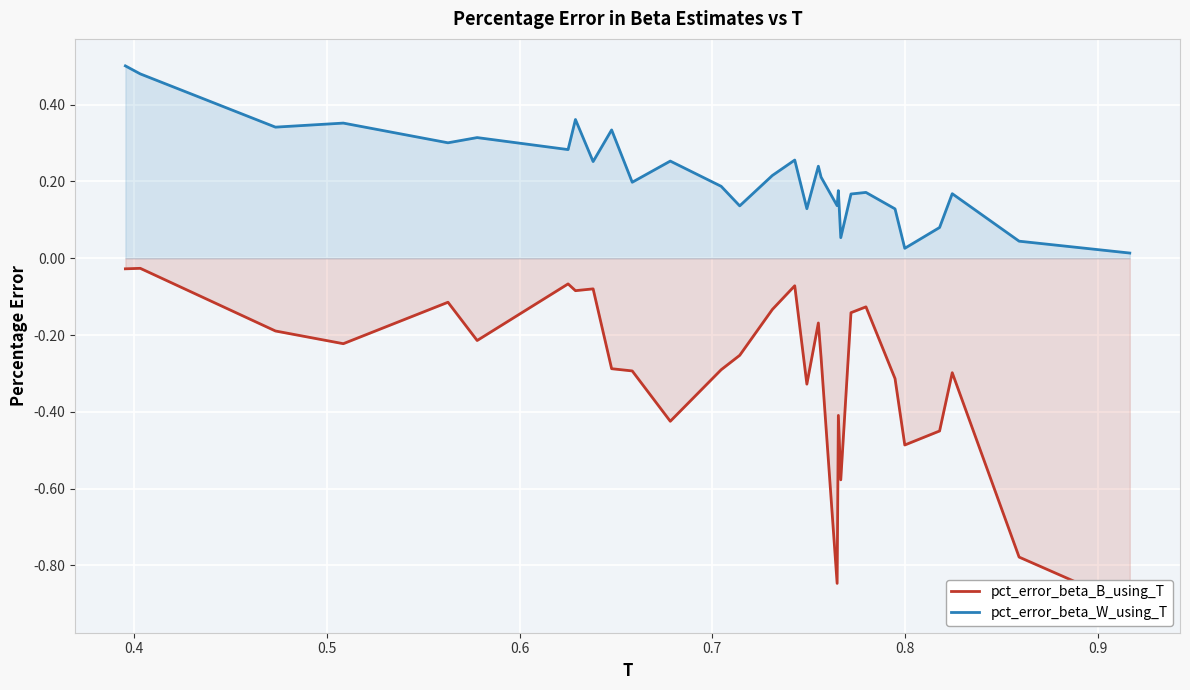

List the series in order of their overall mean, lowest first.

pct_error_beta_B_using_T, pct_error_beta_W_using_T